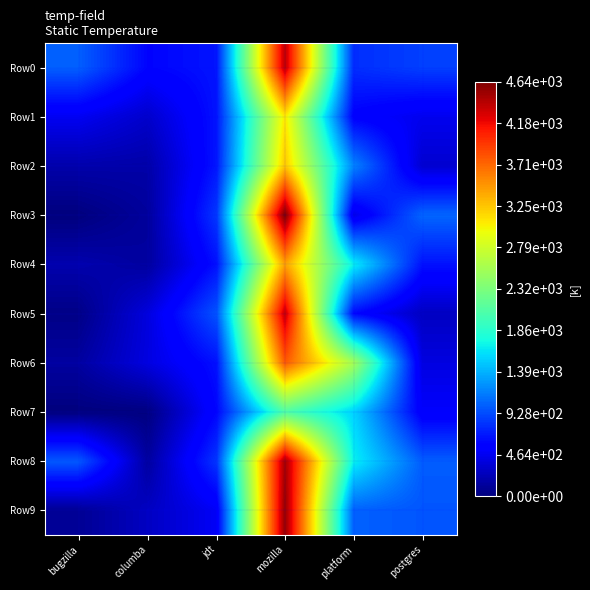

Which series has the widest spread of values?

Row3